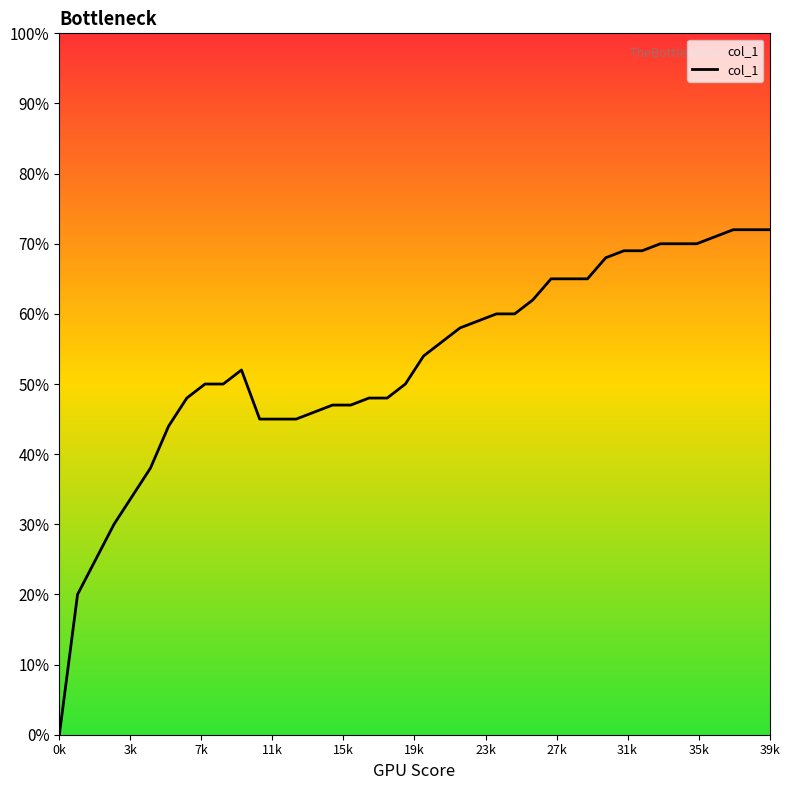

Does the chart display data point markers on the line(s)?

No